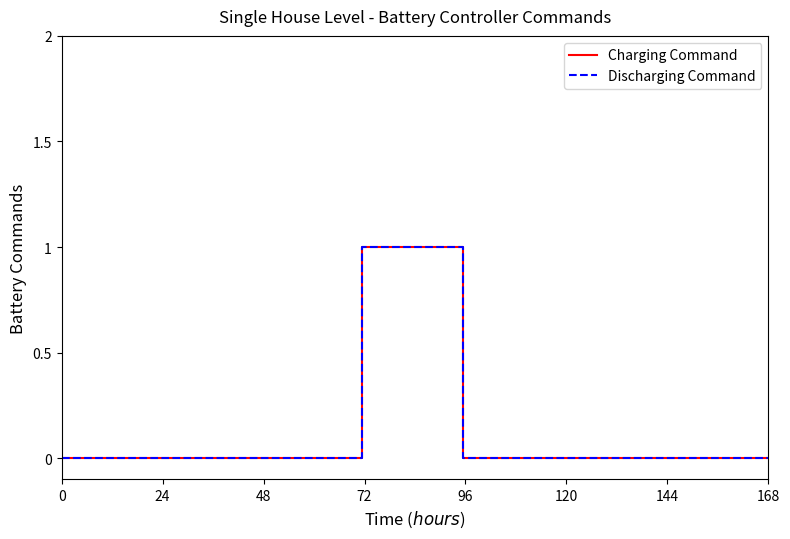

How many series are shown in this chart?

2